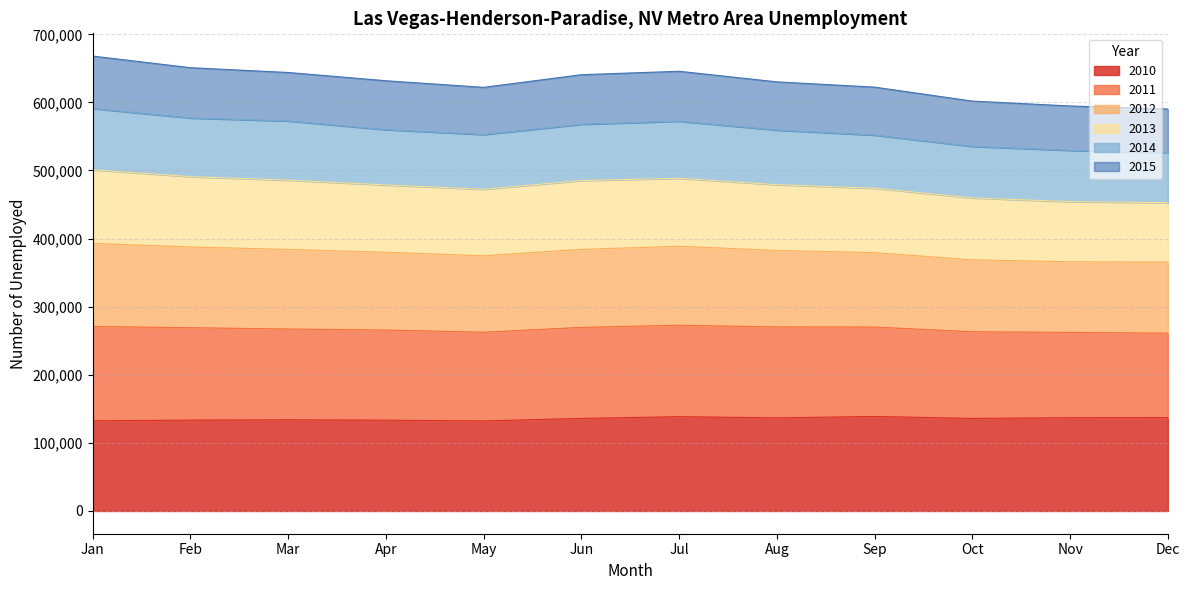

What is the total value across all series at Dec?

590315